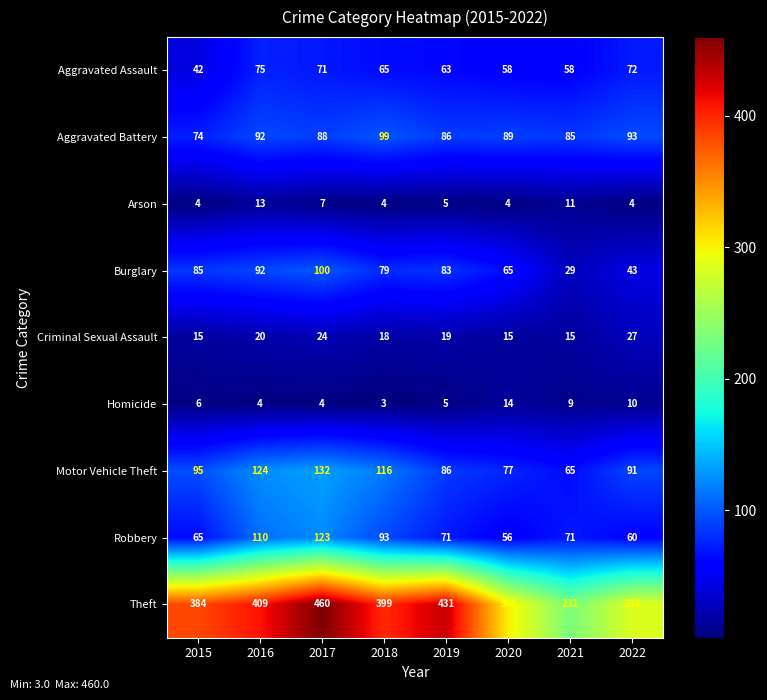

What is the difference between the Theft values at 2019 and 2022?

147